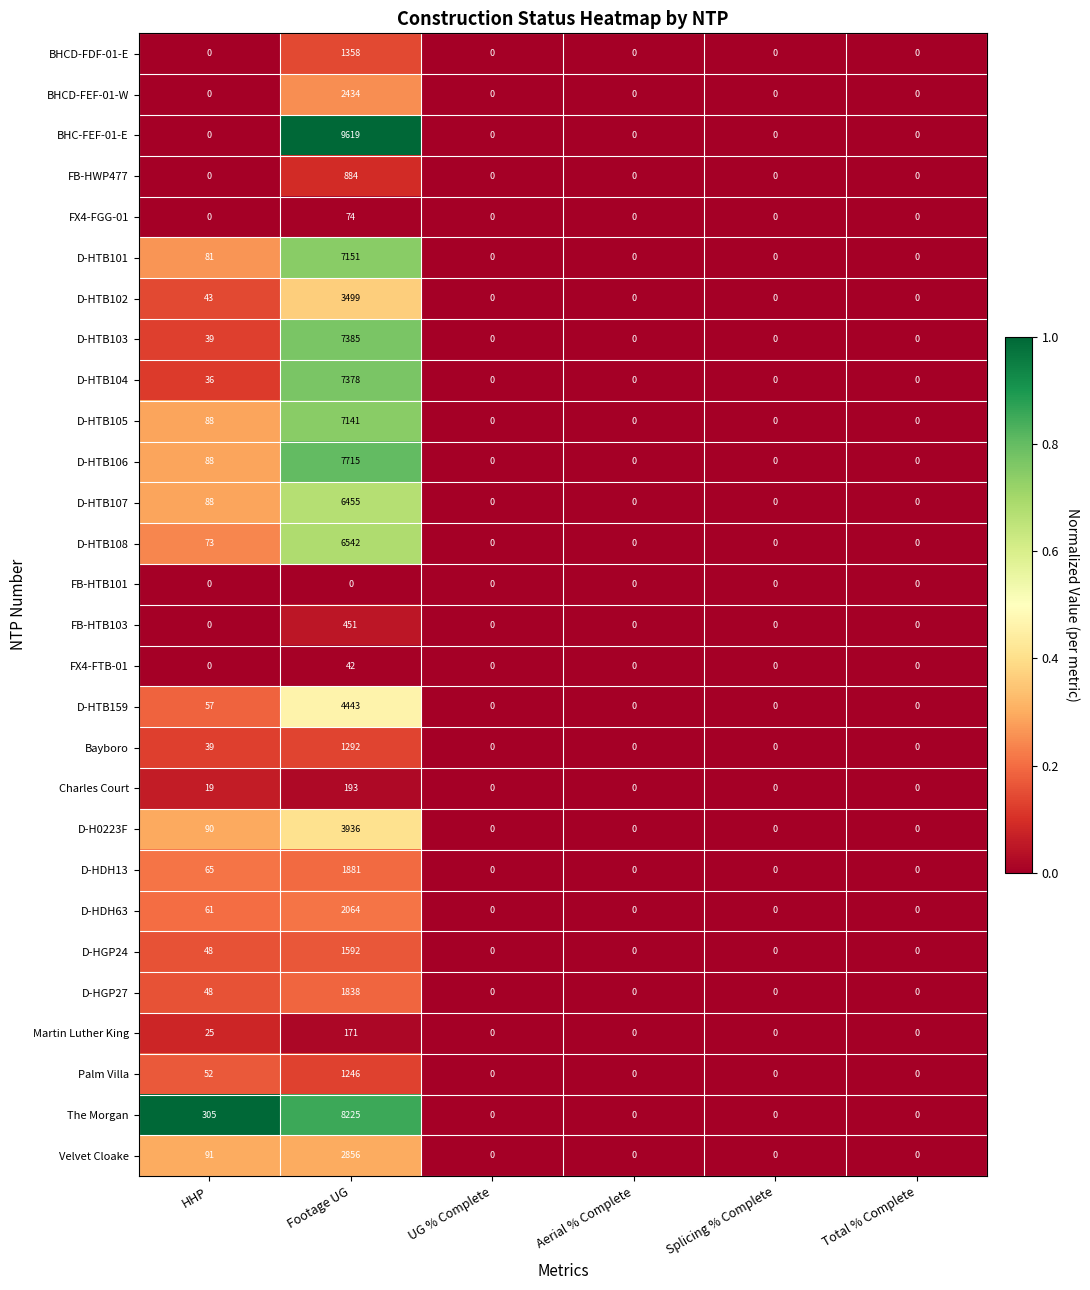

What is the total value across all series at HHP?

1436